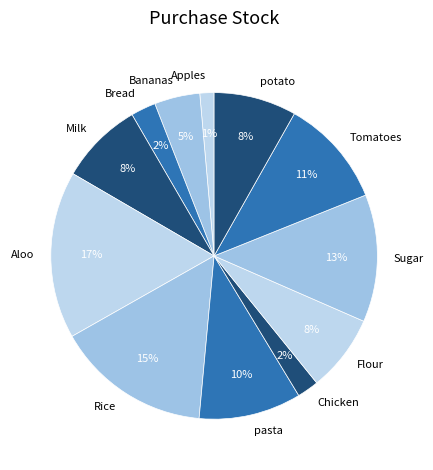

How many segments does this pie chart have?

12